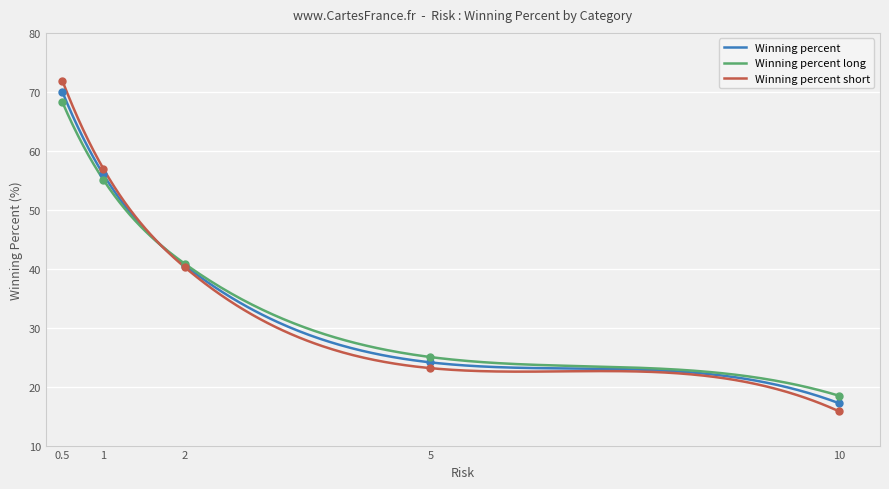

What is the total value across all series at 5?

72.3